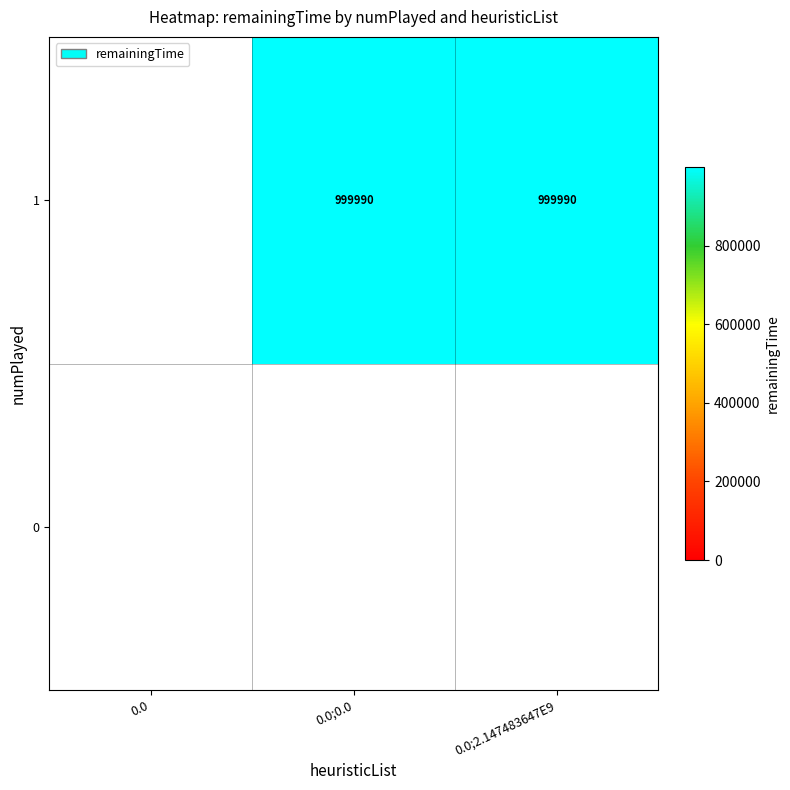

What is the greatest value displayed?

999990.0